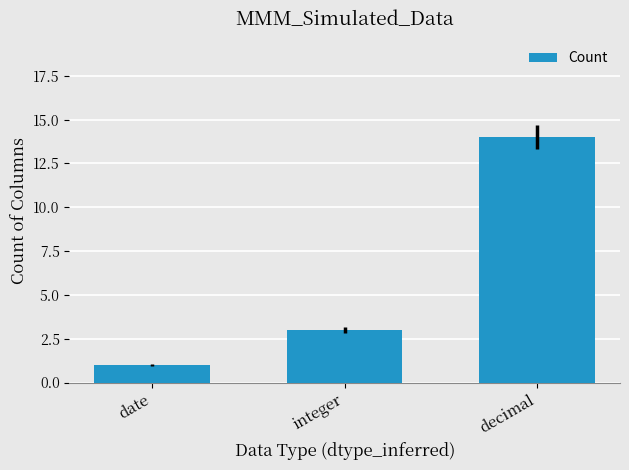

Approximately how many times larger is the value at date compared to decimal?

0.1